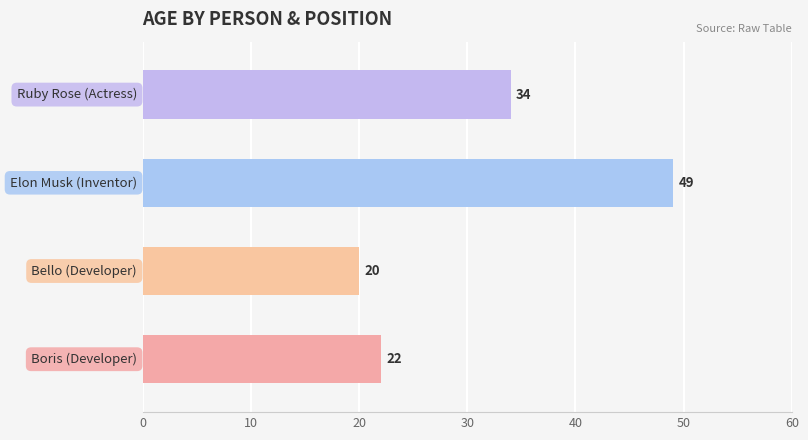

What is the difference between the second highest and minimum values?

14